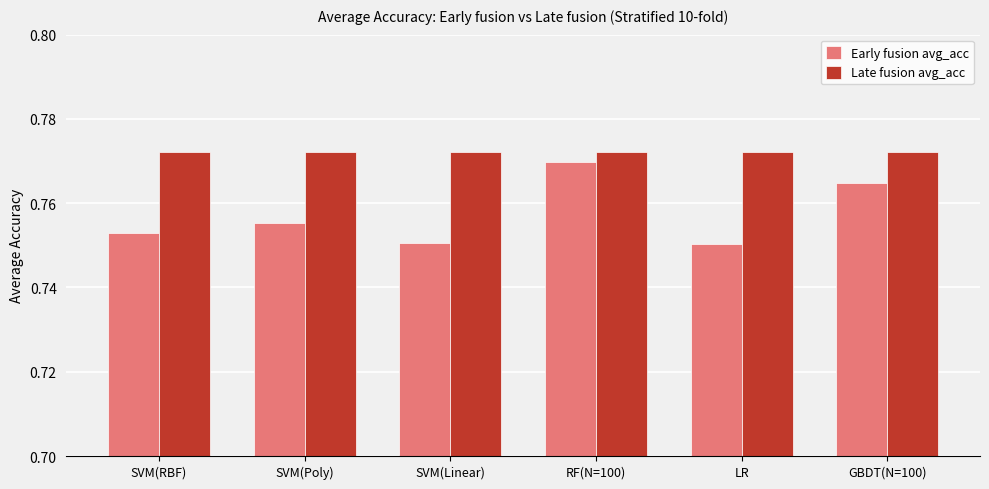

How many Early fusion avg_acc values are between 0 and 1?

6